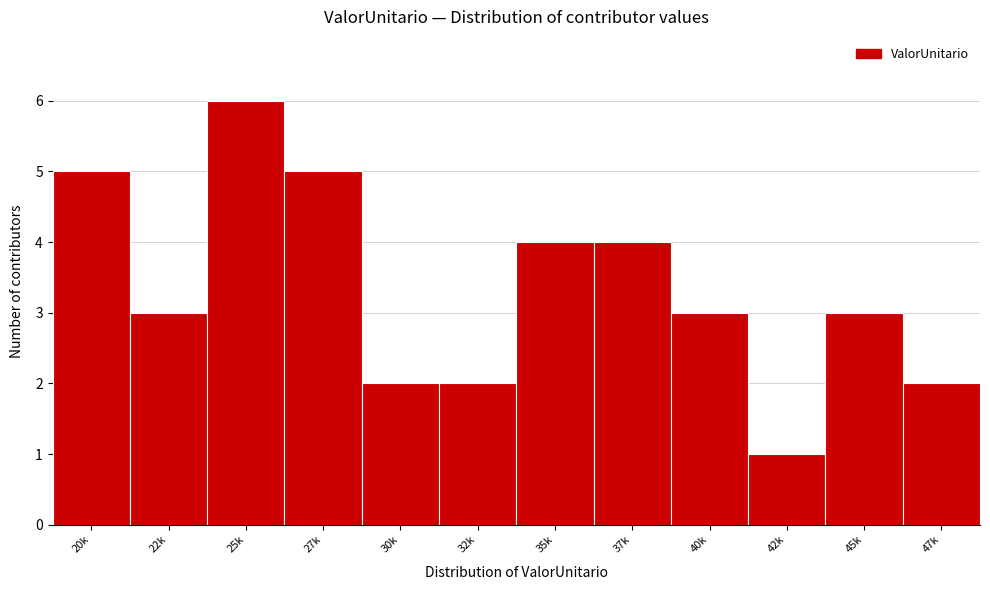

Reading right to left, extract all data points from this chart.

2	3	1	3	4	4	2	2	5	6	3	5